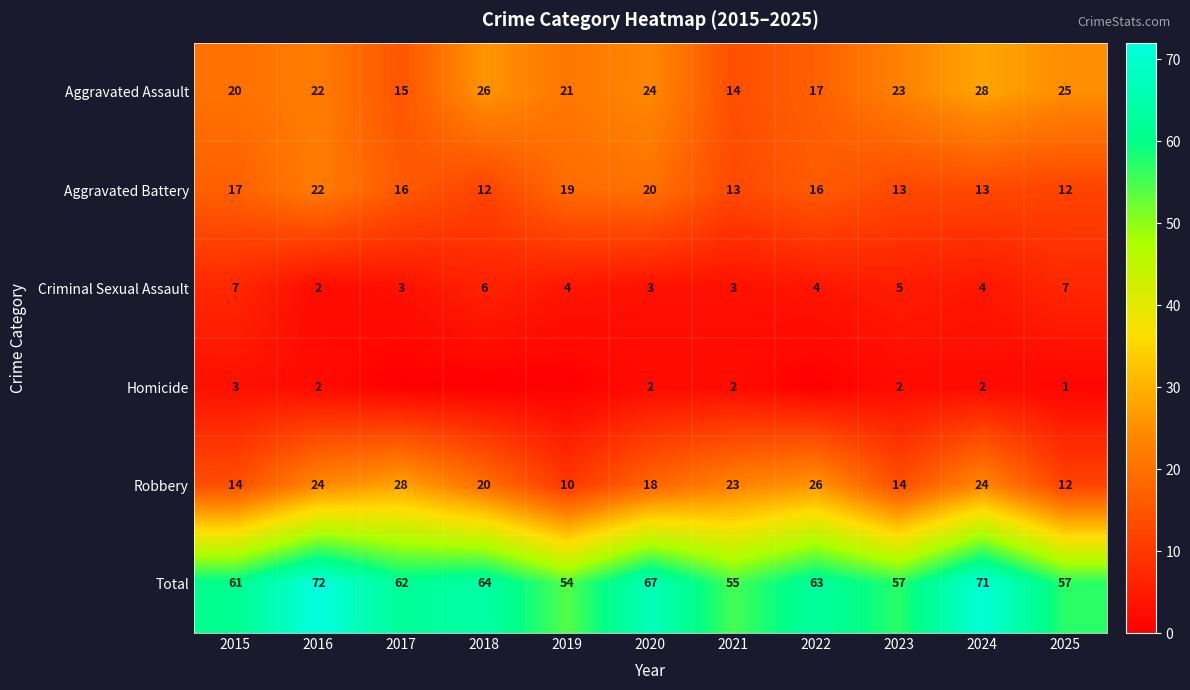

What is the difference between the Aggravated Assault values at 2019 and 2017?

6